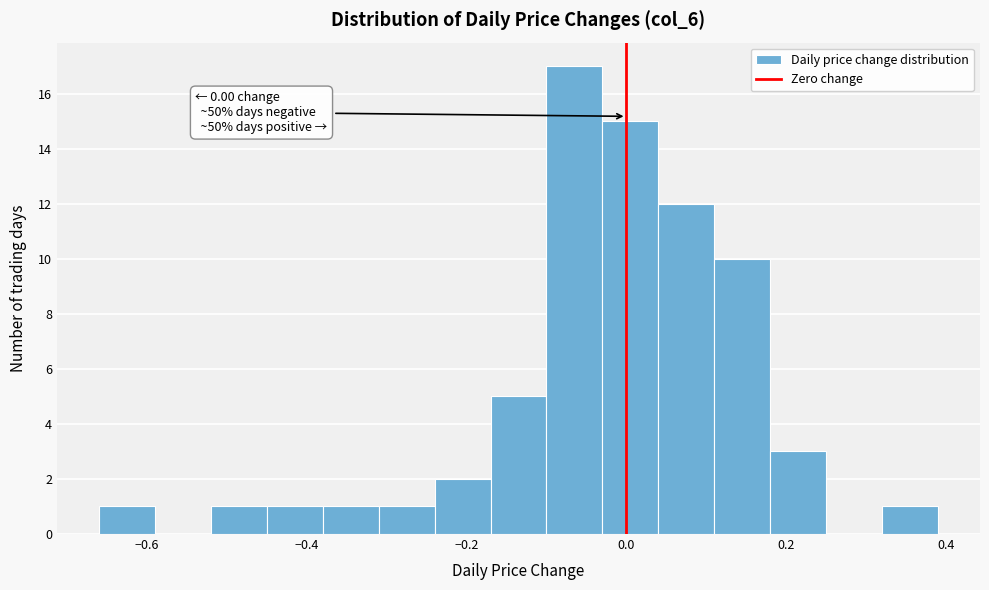

Read against the x-axis, roughly where is the centre of the tallest bar?

-0.06